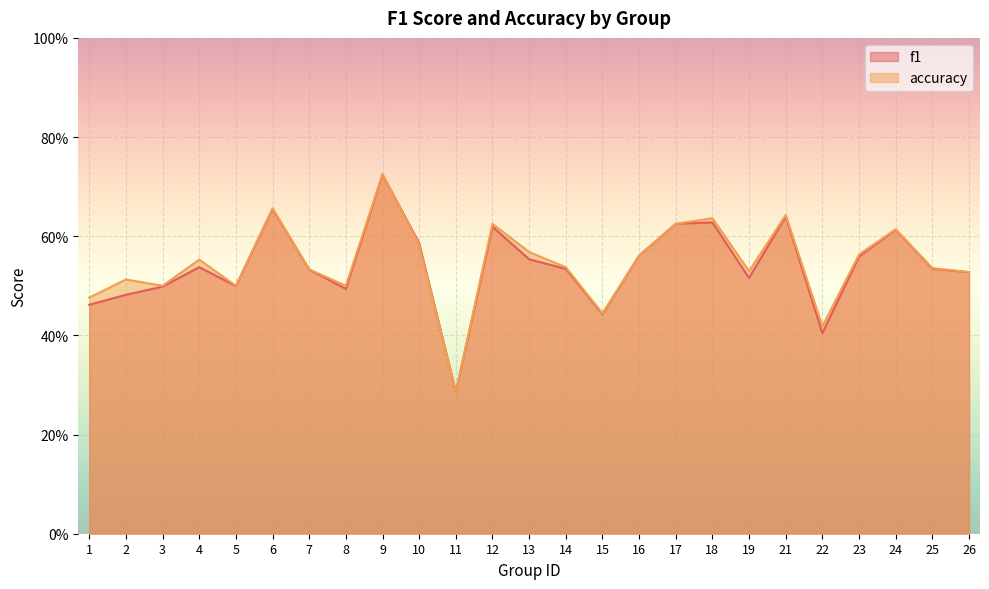

What is the sum of all f1 values?

13.5